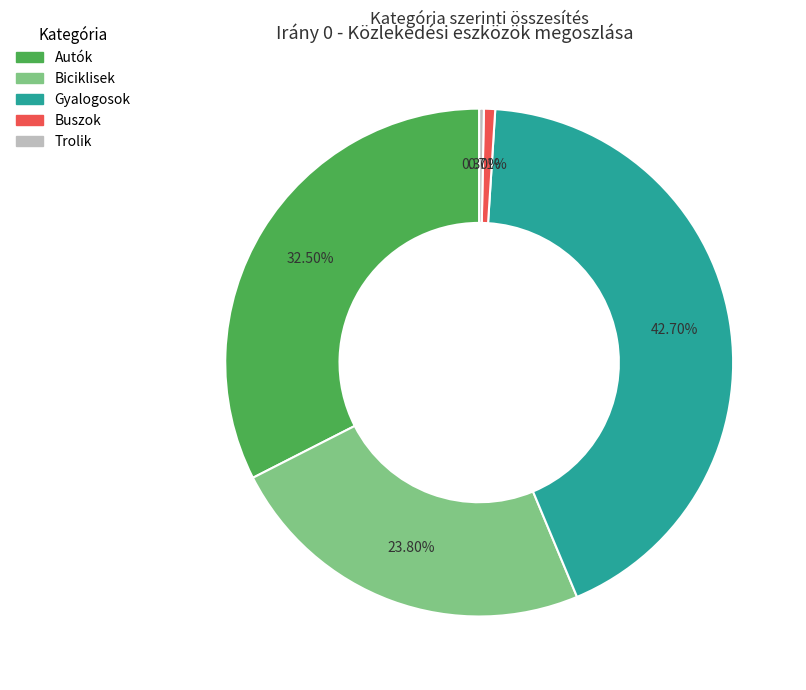

Is there a majority slice in this chart?

No